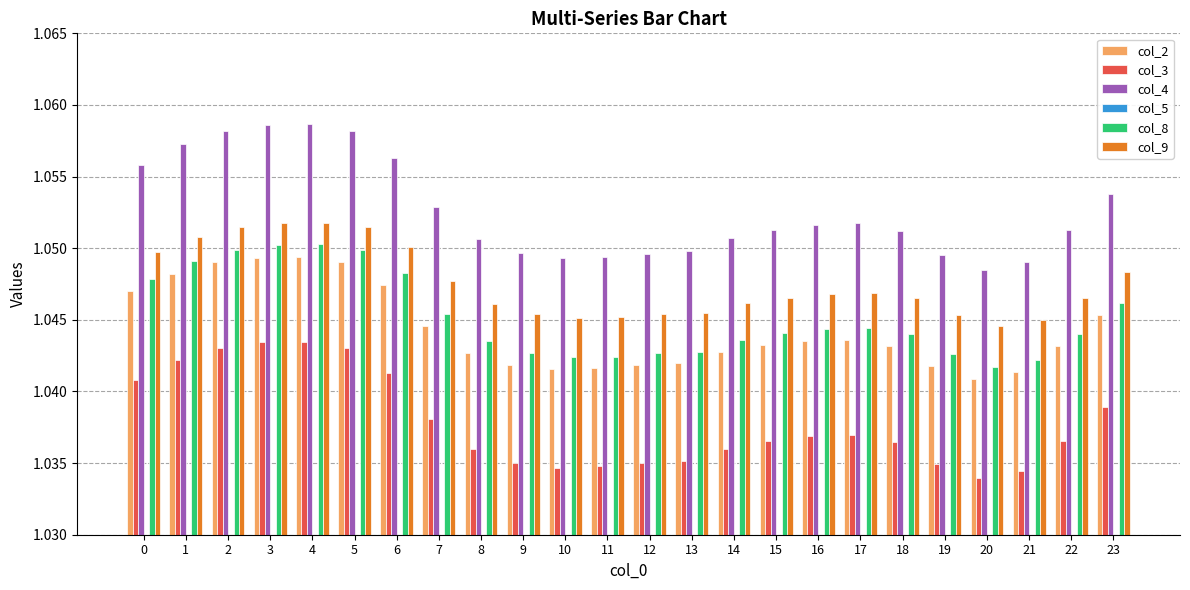

What is the sum of all col_2 values?

25.1